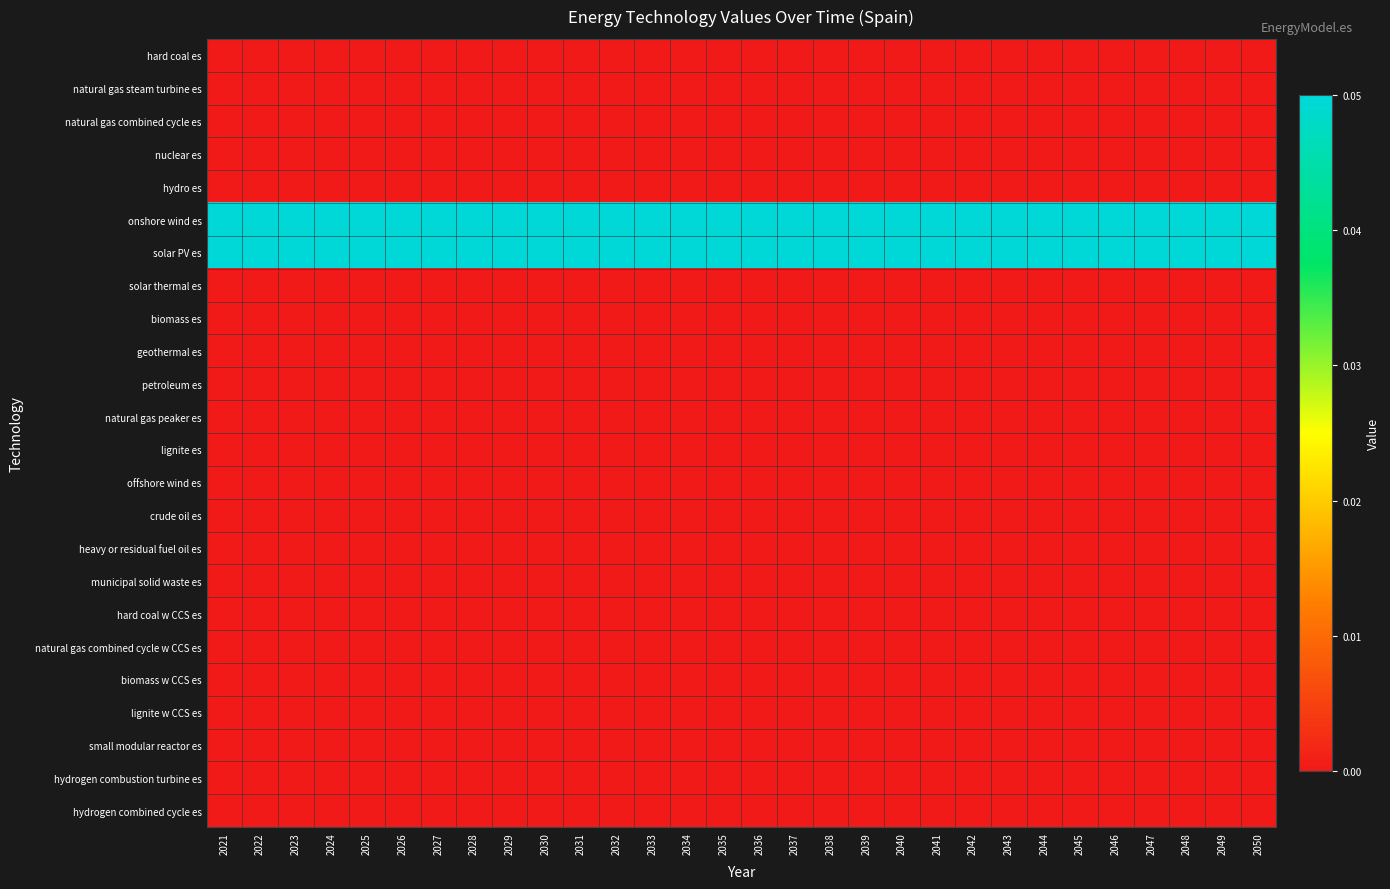

Reading left to right, what are all the values shown in this chart?

hard coal es: 2021=0.0	2022=0.0	2023=0.0	2024=0.0	2025=0.0	2026=0.0	2027=0.0	2028=0.0	2029=0.0	2030=0.0	2031=0.0	2032=0.0	2033=0.0	2034=0.0	2035=0.0	2036=0.0	2037=0.0	2038=0.0	2039=0.0	2040=0.0	2041=0.0	2042=0.0	2043=0.0	2044=0.0	2045=0.0	2046=0.0	2047=0.0	2048=0.0	2049=0.0	2050=0.0
natural gas steam turbine es: 2021=0.0	2022=0.0	2023=0.0	2024=0.0	2025=0.0	2026=0.0	2027=0.0	2028=0.0	2029=0.0	2030=0.0	2031=0.0	2032=0.0	2033=0.0	2034=0.0	2035=0.0	2036=0.0	2037=0.0	2038=0.0	2039=0.0	2040=0.0	2041=0.0	2042=0.0	2043=0.0	2044=0.0	2045=0.0	2046=0.0	2047=0.0	2048=0.0	2049=0.0	2050=0.0
natural gas combined cycle es: 2021=0.0	2022=0.0	2023=0.0	2024=0.0	2025=0.0	2026=0.0	2027=0.0	2028=0.0	2029=0.0	2030=0.0	2031=0.0	2032=0.0	2033=0.0	2034=0.0	2035=0.0	2036=0.0	2037=0.0	2038=0.0	2039=0.0	2040=0.0	2041=0.0	2042=0.0	2043=0.0	2044=0.0	2045=0.0	2046=0.0	2047=0.0	2048=0.0	2049=0.0	2050=0.0
nuclear es: 2021=0.0	2022=0.0	2023=0.0	2024=0.0	2025=0.0	2026=0.0	2027=0.0	2028=0.0	2029=0.0	2030=0.0	2031=0.0	2032=0.0	2033=0.0	2034=0.0	2035=0.0	2036=0.0	2037=0.0	2038=0.0	2039=0.0	2040=0.0	2041=0.0	2042=0.0	2043=0.0	2044=0.0	2045=0.0	2046=0.0	2047=0.0	2048=0.0	2049=0.0	2050=0.0
hydro es: 2021=0.0	2022=0.0	2023=0.0	2024=0.0	2025=0.0	2026=0.0	2027=0.0	2028=0.0	2029=0.0	2030=0.0	2031=0.0	2032=0.0	2033=0.0	2034=0.0	2035=0.0	2036=0.0	2037=0.0	2038=0.0	2039=0.0	2040=0.0	2041=0.0	2042=0.0	2043=0.0	2044=0.0	2045=0.0	2046=0.0	2047=0.0	2048=0.0	2049=0.0	2050=0.0
onshore wind es: 2021=0.1	2022=0.1	2023=0.1	2024=0.1	2025=0.1	2026=0.1	2027=0.1	2028=0.1	2029=0.1	2030=0.1	2031=0.1	2032=0.1	2033=0.1	2034=0.1	2035=0.1	2036=0.1	2037=0.1	2038=0.1	2039=0.1	2040=0.1	2041=0.1	2042=0.1	2043=0.1	2044=0.1	2045=0.1	2046=0.1	2047=0.1	2048=0.1	2049=0.1	2050=0.1
solar PV es: 2021=0.1	2022=0.1	2023=0.1	2024=0.1	2025=0.1	2026=0.1	2027=0.1	2028=0.1	2029=0.1	2030=0.1	2031=0.1	2032=0.1	2033=0.1	2034=0.1	2035=0.1	2036=0.1	2037=0.1	2038=0.1	2039=0.1	2040=0.1	2041=0.1	2042=0.1	2043=0.1	2044=0.1	2045=0.1	2046=0.1	2047=0.1	2048=0.1	2049=0.1	2050=0.1
solar thermal es: 2021=0.0	2022=0.0	2023=0.0	2024=0.0	2025=0.0	2026=0.0	2027=0.0	2028=0.0	2029=0.0	2030=0.0	2031=0.0	2032=0.0	2033=0.0	2034=0.0	2035=0.0	2036=0.0	2037=0.0	2038=0.0	2039=0.0	2040=0.0	2041=0.0	2042=0.0	2043=0.0	2044=0.0	2045=0.0	2046=0.0	2047=0.0	2048=0.0	2049=0.0	2050=0.0
biomass es: 2021=0.0	2022=0.0	2023=0.0	2024=0.0	2025=0.0	2026=0.0	2027=0.0	2028=0.0	2029=0.0	2030=0.0	2031=0.0	2032=0.0	2033=0.0	2034=0.0	2035=0.0	2036=0.0	2037=0.0	2038=0.0	2039=0.0	2040=0.0	2041=0.0	2042=0.0	2043=0.0	2044=0.0	2045=0.0	2046=0.0	2047=0.0	2048=0.0	2049=0.0	2050=0.0
geothermal es: 2021=0.0	2022=0.0	2023=0.0	2024=0.0	2025=0.0	2026=0.0	2027=0.0	2028=0.0	2029=0.0	2030=0.0	2031=0.0	2032=0.0	2033=0.0	2034=0.0	2035=0.0	2036=0.0	2037=0.0	2038=0.0	2039=0.0	2040=0.0	2041=0.0	2042=0.0	2043=0.0	2044=0.0	2045=0.0	2046=0.0	2047=0.0	2048=0.0	2049=0.0	2050=0.0
petroleum es: 2021=0.0	2022=0.0	2023=0.0	2024=0.0	2025=0.0	2026=0.0	2027=0.0	2028=0.0	2029=0.0	2030=0.0	2031=0.0	2032=0.0	2033=0.0	2034=0.0	2035=0.0	2036=0.0	2037=0.0	2038=0.0	2039=0.0	2040=0.0	2041=0.0	2042=0.0	2043=0.0	2044=0.0	2045=0.0	2046=0.0	2047=0.0	2048=0.0	2049=0.0	2050=0.0
natural gas peaker es: 2021=0.0	2022=0.0	2023=0.0	2024=0.0	2025=0.0	2026=0.0	2027=0.0	2028=0.0	2029=0.0	2030=0.0	2031=0.0	2032=0.0	2033=0.0	2034=0.0	2035=0.0	2036=0.0	2037=0.0	2038=0.0	2039=0.0	2040=0.0	2041=0.0	2042=0.0	2043=0.0	2044=0.0	2045=0.0	2046=0.0	2047=0.0	2048=0.0	2049=0.0	2050=0.0
lignite es: 2021=0.0	2022=0.0	2023=0.0	2024=0.0	2025=0.0	2026=0.0	2027=0.0	2028=0.0	2029=0.0	2030=0.0	2031=0.0	2032=0.0	2033=0.0	2034=0.0	2035=0.0	2036=0.0	2037=0.0	2038=0.0	2039=0.0	2040=0.0	2041=0.0	2042=0.0	2043=0.0	2044=0.0	2045=0.0	2046=0.0	2047=0.0	2048=0.0	2049=0.0	2050=0.0
offshore wind es: 2021=0.0	2022=0.0	2023=0.0	2024=0.0	2025=0.0	2026=0.0	2027=0.0	2028=0.0	2029=0.0	2030=0.0	2031=0.0	2032=0.0	2033=0.0	2034=0.0	2035=0.0	2036=0.0	2037=0.0	2038=0.0	2039=0.0	2040=0.0	2041=0.0	2042=0.0	2043=0.0	2044=0.0	2045=0.0	2046=0.0	2047=0.0	2048=0.0	2049=0.0	2050=0.0
crude oil es: 2021=0.0	2022=0.0	2023=0.0	2024=0.0	2025=0.0	2026=0.0	2027=0.0	2028=0.0	2029=0.0	2030=0.0	2031=0.0	2032=0.0	2033=0.0	2034=0.0	2035=0.0	2036=0.0	2037=0.0	2038=0.0	2039=0.0	2040=0.0	2041=0.0	2042=0.0	2043=0.0	2044=0.0	2045=0.0	2046=0.0	2047=0.0	2048=0.0	2049=0.0	2050=0.0
heavy or residual fuel oil es: 2021=0.0	2022=0.0	2023=0.0	2024=0.0	2025=0.0	2026=0.0	2027=0.0	2028=0.0	2029=0.0	2030=0.0	2031=0.0	2032=0.0	2033=0.0	2034=0.0	2035=0.0	2036=0.0	2037=0.0	2038=0.0	2039=0.0	2040=0.0	2041=0.0	2042=0.0	2043=0.0	2044=0.0	2045=0.0	2046=0.0	2047=0.0	2048=0.0	2049=0.0	2050=0.0
municipal solid waste es: 2021=0.0	2022=0.0	2023=0.0	2024=0.0	2025=0.0	2026=0.0	2027=0.0	2028=0.0	2029=0.0	2030=0.0	2031=0.0	2032=0.0	2033=0.0	2034=0.0	2035=0.0	2036=0.0	2037=0.0	2038=0.0	2039=0.0	2040=0.0	2041=0.0	2042=0.0	2043=0.0	2044=0.0	2045=0.0	2046=0.0	2047=0.0	2048=0.0	2049=0.0	2050=0.0
hard coal w CCS es: 2021=0.0	2022=0.0	2023=0.0	2024=0.0	2025=0.0	2026=0.0	2027=0.0	2028=0.0	2029=0.0	2030=0.0	2031=0.0	2032=0.0	2033=0.0	2034=0.0	2035=0.0	2036=0.0	2037=0.0	2038=0.0	2039=0.0	2040=0.0	2041=0.0	2042=0.0	2043=0.0	2044=0.0	2045=0.0	2046=0.0	2047=0.0	2048=0.0	2049=0.0	2050=0.0
natural gas combined cycle w CCS es: 2021=0.0	2022=0.0	2023=0.0	2024=0.0	2025=0.0	2026=0.0	2027=0.0	2028=0.0	2029=0.0	2030=0.0	2031=0.0	2032=0.0	2033=0.0	2034=0.0	2035=0.0	2036=0.0	2037=0.0	2038=0.0	2039=0.0	2040=0.0	2041=0.0	2042=0.0	2043=0.0	2044=0.0	2045=0.0	2046=0.0	2047=0.0	2048=0.0	2049=0.0	2050=0.0
biomass w CCS es: 2021=0.0	2022=0.0	2023=0.0	2024=0.0	2025=0.0	2026=0.0	2027=0.0	2028=0.0	2029=0.0	2030=0.0	2031=0.0	2032=0.0	2033=0.0	2034=0.0	2035=0.0	2036=0.0	2037=0.0	2038=0.0	2039=0.0	2040=0.0	2041=0.0	2042=0.0	2043=0.0	2044=0.0	2045=0.0	2046=0.0	2047=0.0	2048=0.0	2049=0.0	2050=0.0
lignite w CCS es: 2021=0.0	2022=0.0	2023=0.0	2024=0.0	2025=0.0	2026=0.0	2027=0.0	2028=0.0	2029=0.0	2030=0.0	2031=0.0	2032=0.0	2033=0.0	2034=0.0	2035=0.0	2036=0.0	2037=0.0	2038=0.0	2039=0.0	2040=0.0	2041=0.0	2042=0.0	2043=0.0	2044=0.0	2045=0.0	2046=0.0	2047=0.0	2048=0.0	2049=0.0	2050=0.0
small modular reactor es: 2021=0.0	2022=0.0	2023=0.0	2024=0.0	2025=0.0	2026=0.0	2027=0.0	2028=0.0	2029=0.0	2030=0.0	2031=0.0	2032=0.0	2033=0.0	2034=0.0	2035=0.0	2036=0.0	2037=0.0	2038=0.0	2039=0.0	2040=0.0	2041=0.0	2042=0.0	2043=0.0	2044=0.0	2045=0.0	2046=0.0	2047=0.0	2048=0.0	2049=0.0	2050=0.0
hydrogen combustion turbine es: 2021=0.0	2022=0.0	2023=0.0	2024=0.0	2025=0.0	2026=0.0	2027=0.0	2028=0.0	2029=0.0	2030=0.0	2031=0.0	2032=0.0	2033=0.0	2034=0.0	2035=0.0	2036=0.0	2037=0.0	2038=0.0	2039=0.0	2040=0.0	2041=0.0	2042=0.0	2043=0.0	2044=0.0	2045=0.0	2046=0.0	2047=0.0	2048=0.0	2049=0.0	2050=0.0
hydrogen combined cycle es: 2021=0.0	2022=0.0	2023=0.0	2024=0.0	2025=0.0	2026=0.0	2027=0.0	2028=0.0	2029=0.0	2030=0.0	2031=0.0	2032=0.0	2033=0.0	2034=0.0	2035=0.0	2036=0.0	2037=0.0	2038=0.0	2039=0.0	2040=0.0	2041=0.0	2042=0.0	2043=0.0	2044=0.0	2045=0.0	2046=0.0	2047=0.0	2048=0.0	2049=0.0	2050=0.0